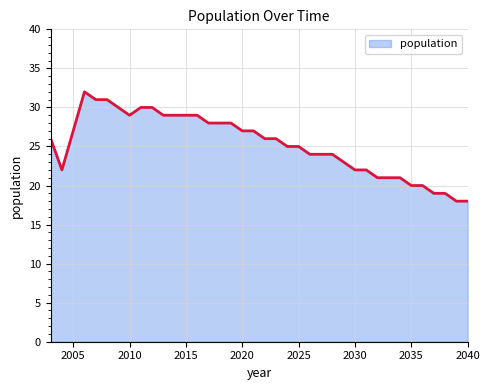

What is the difference between the maximum and minimum values?

14